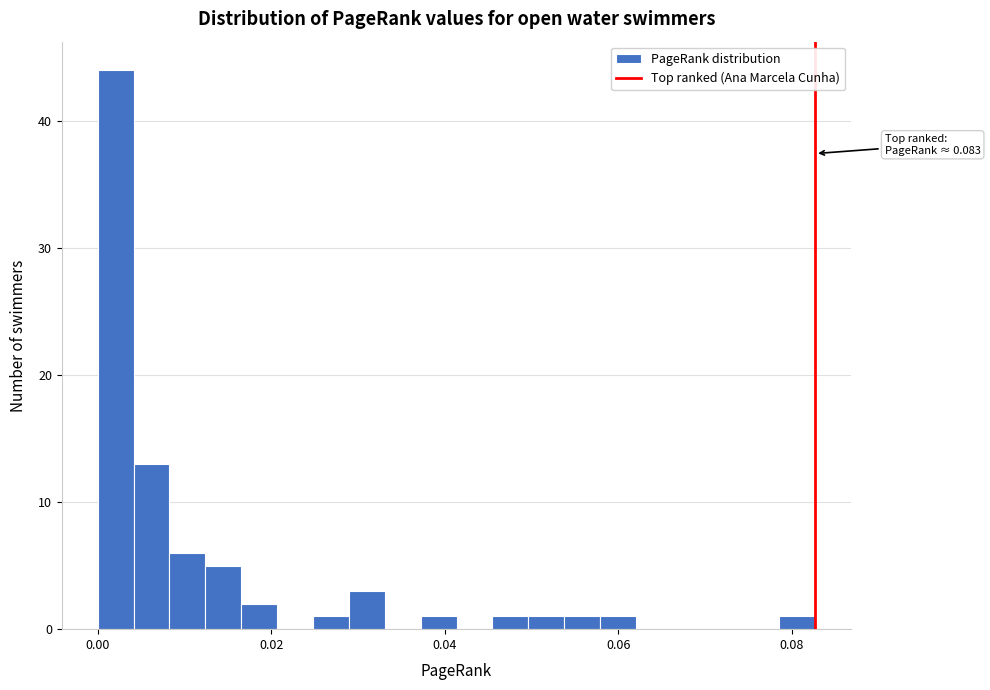

Read against the x-axis, roughly where is the centre of the tallest bar?

0.002